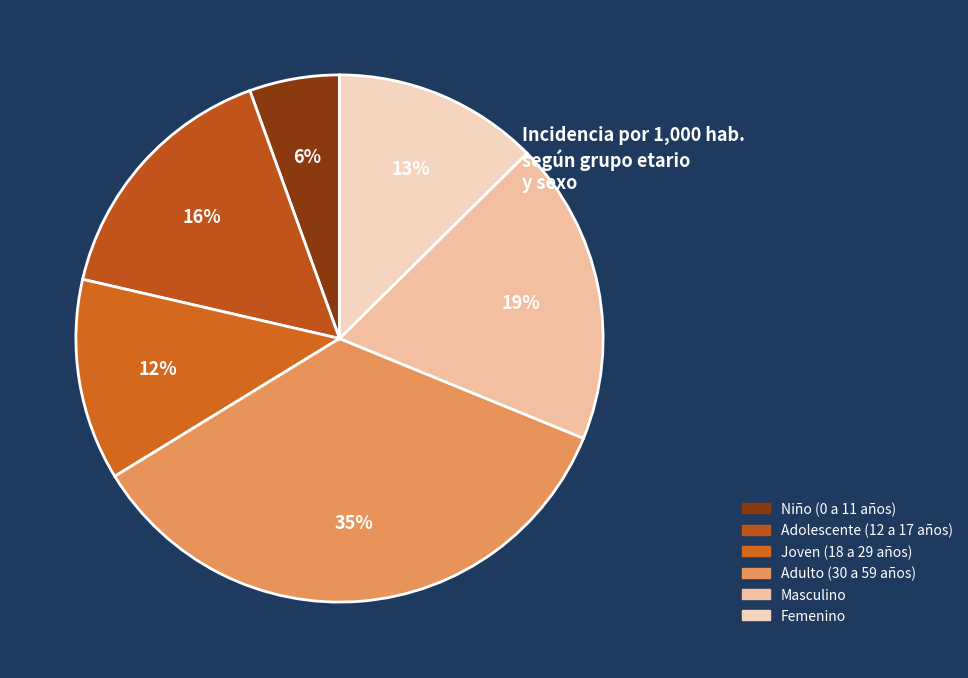

Which category has the biggest portion of the pie?

Adulto (30 a 59 años)